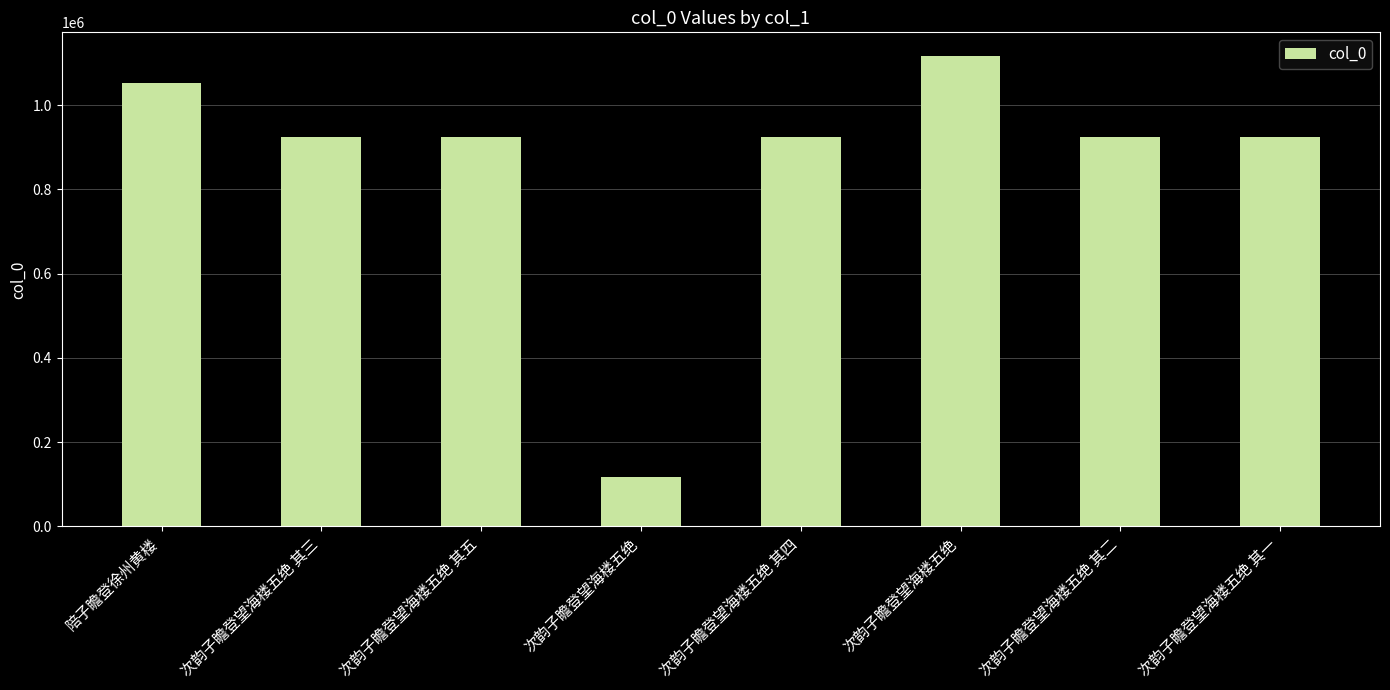

The chart shows a value of 1053201 at 陪子瞻登徐州黄楼. True or false?

True